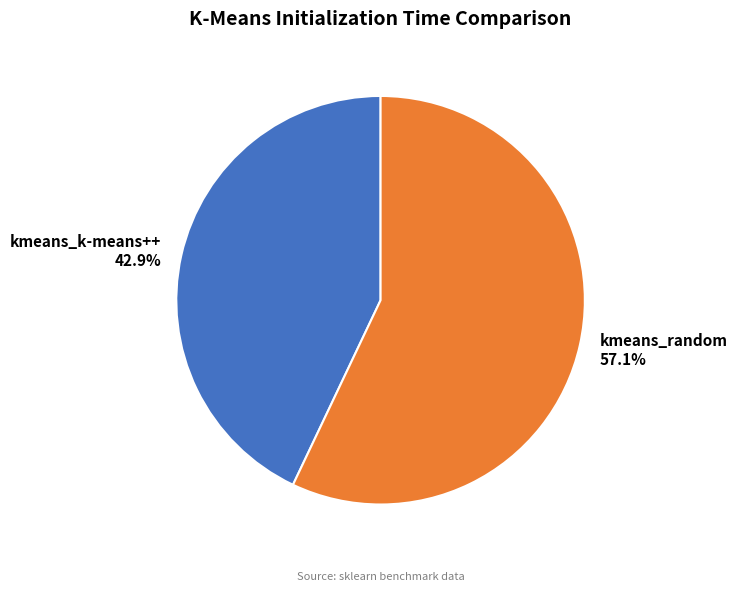

What is the largest slice in the pie chart?

kmeans_random